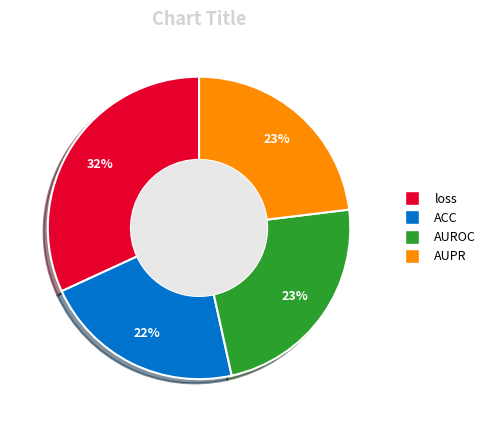

To the nearest percent, what portion does ACC represent?

22%